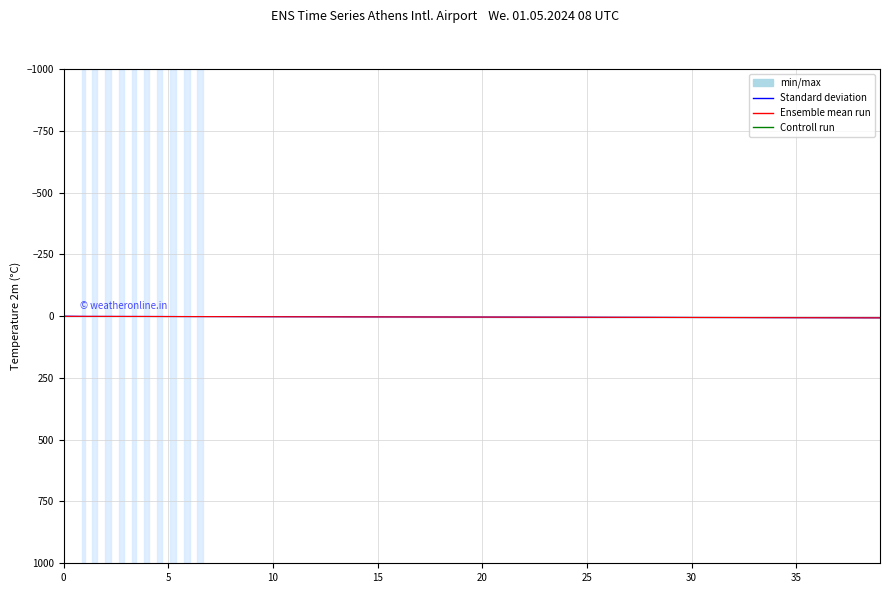

Rank the series by their average value, from lowest to highest.

col_0, col_1